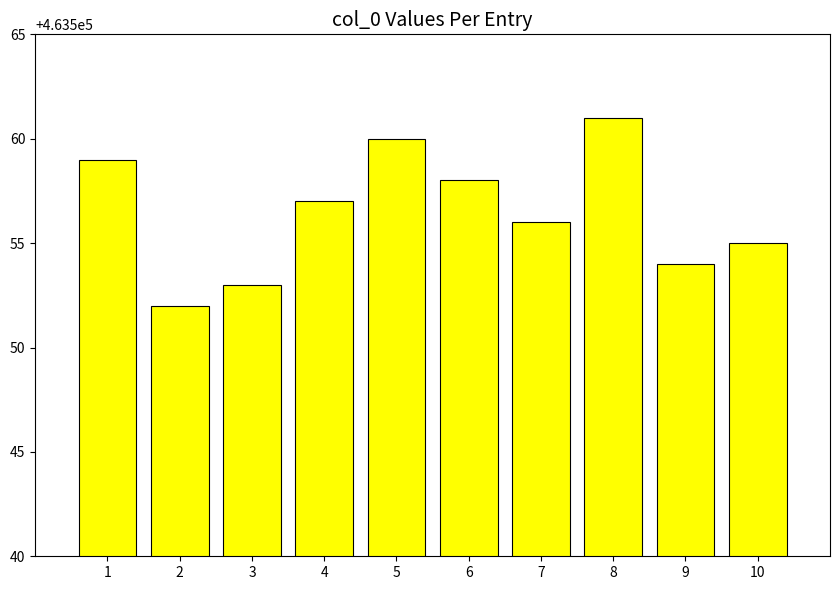

What is the difference between the second highest and minimum values?

8